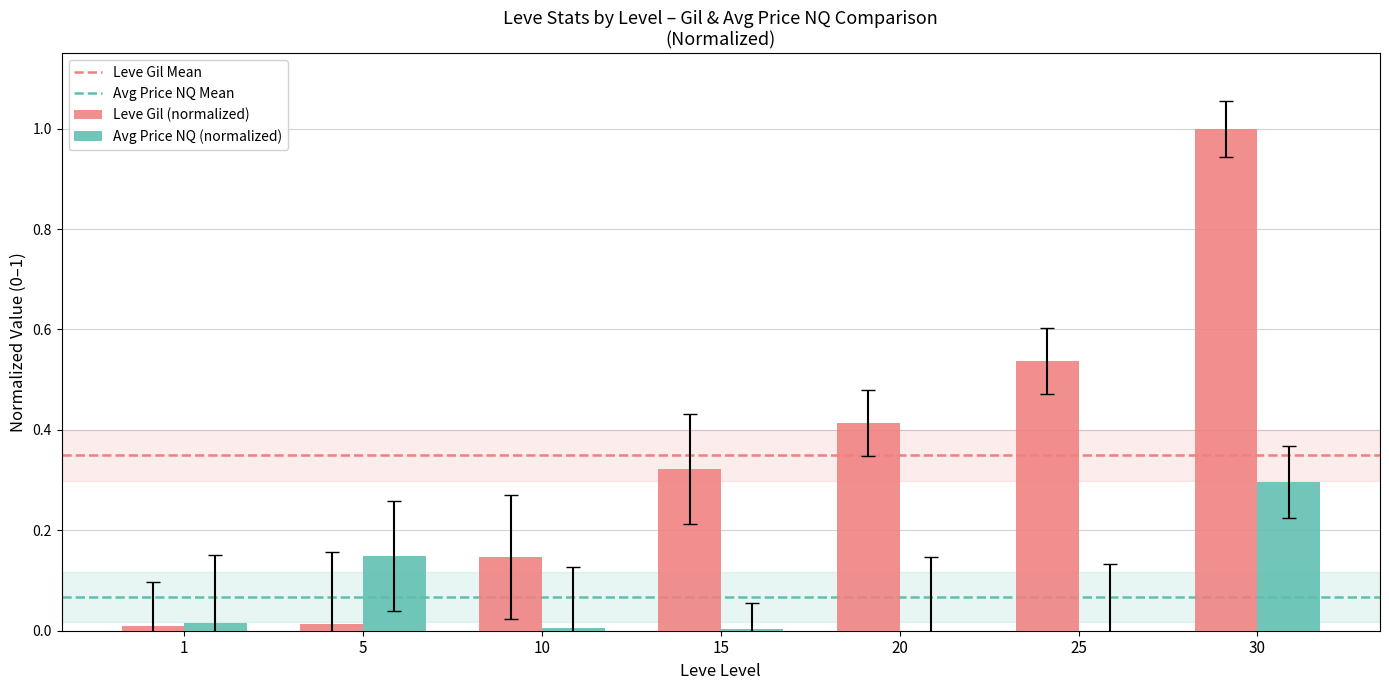

Is the value of Leve Gil (normalized) at 10 greater than the value of Avg Price NQ (normalized) at 1?

Yes